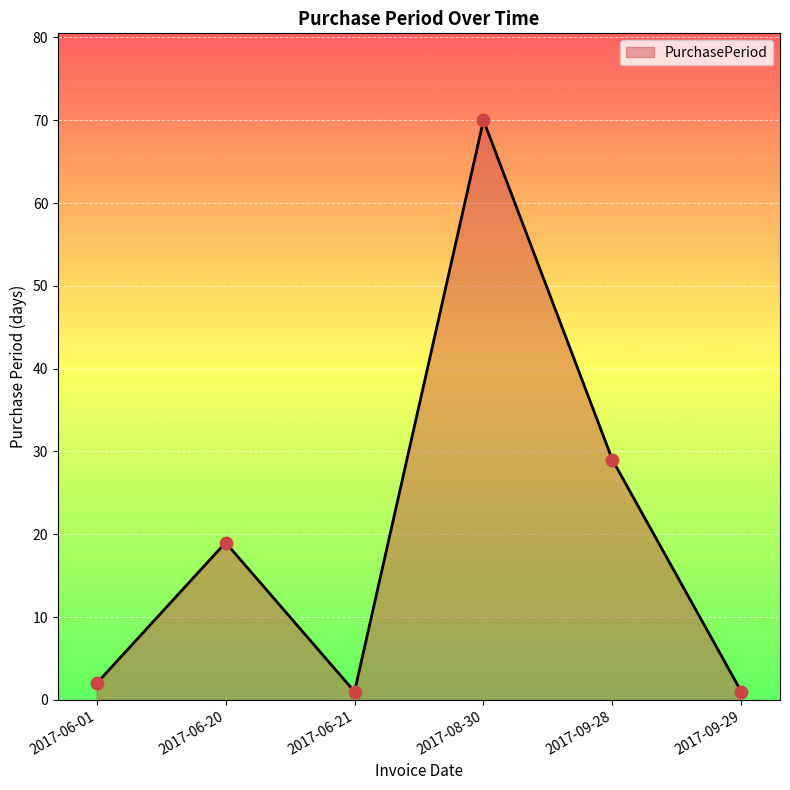

What is the change in value from 2017-06-01 to 2017-08-30?

+68